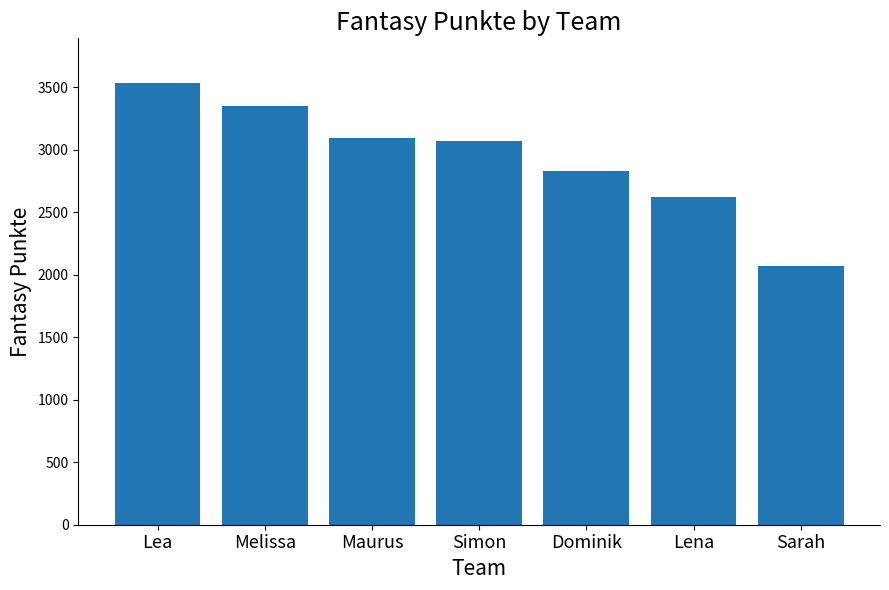

What is the change in value from Lena to Sarah?

-556